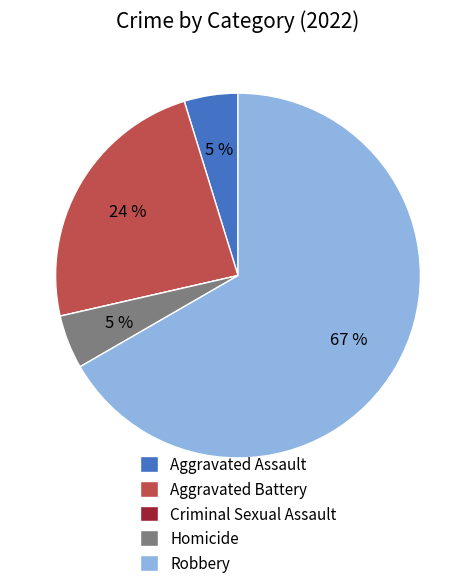

To the nearest percent, what is the average slice percentage?

20%